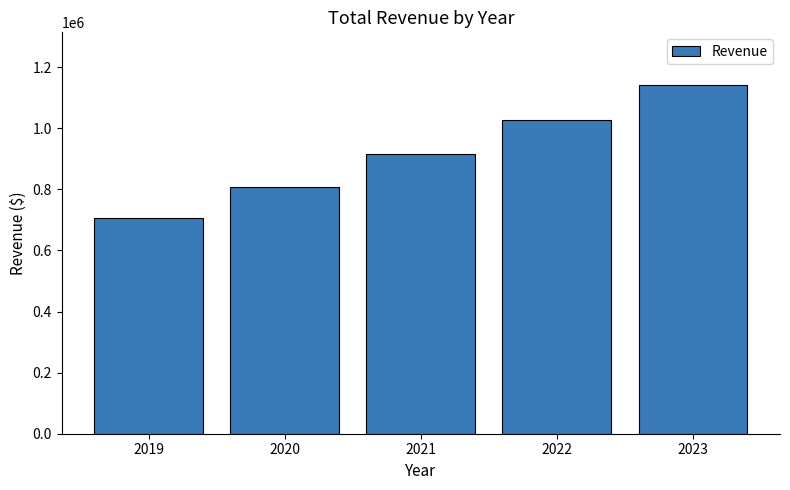

Rank the categories by value from lowest to highest.

2019, 2020, 2021, 2022, 2023